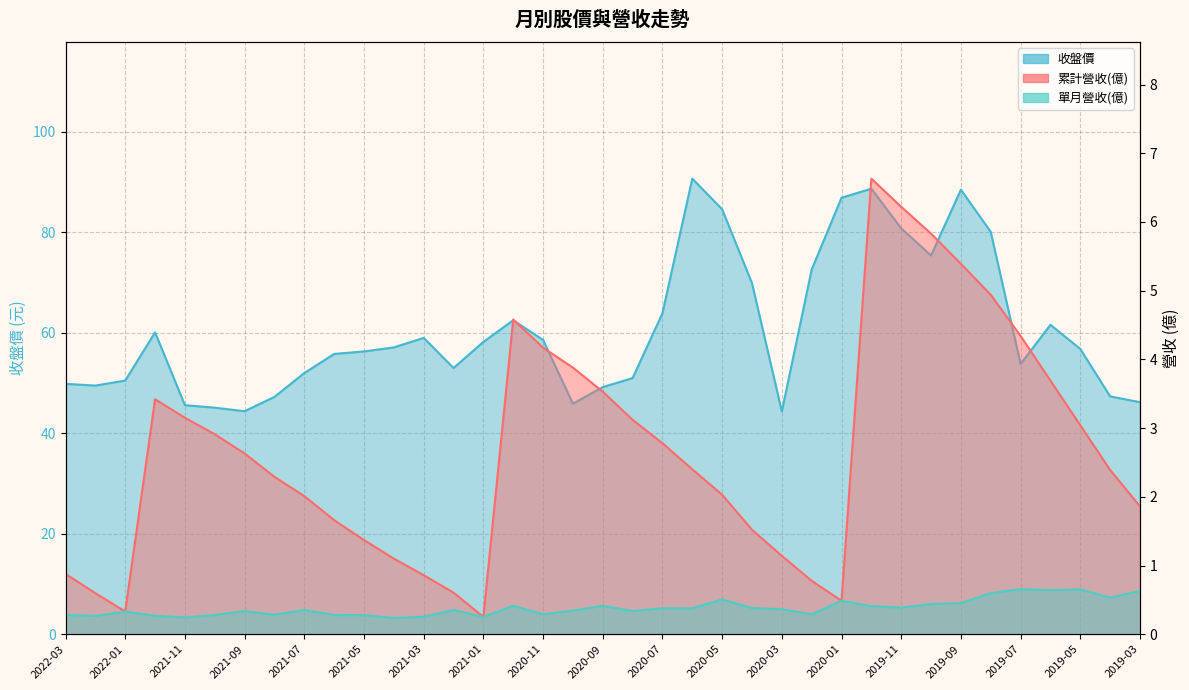

At how many categories does at least one series exceed 51?

24